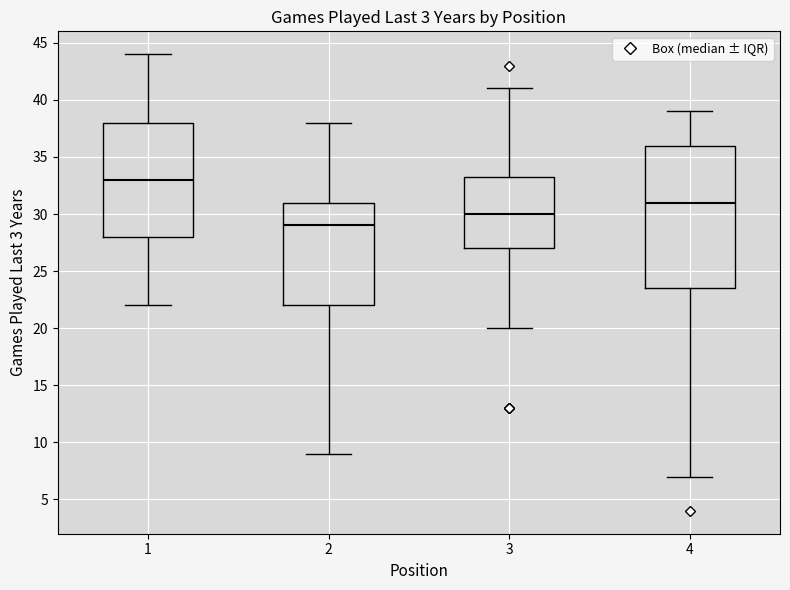

Where does the lower whisker of the box at x = 4 end on the y-axis? The values are not printed on the chart, so give them approximately, as read against the axis.

7.0